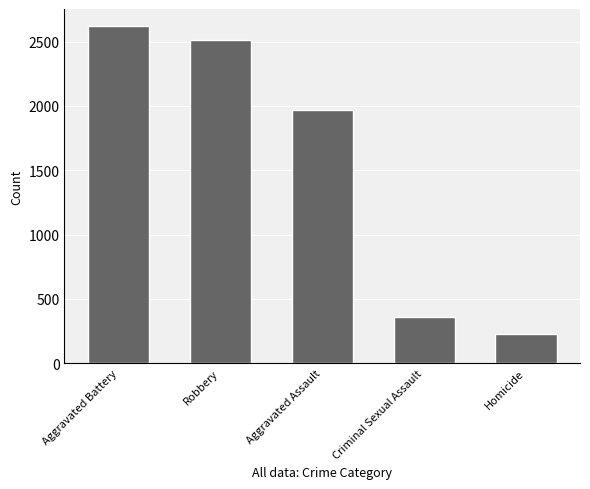

Are the bars horizontal?

No